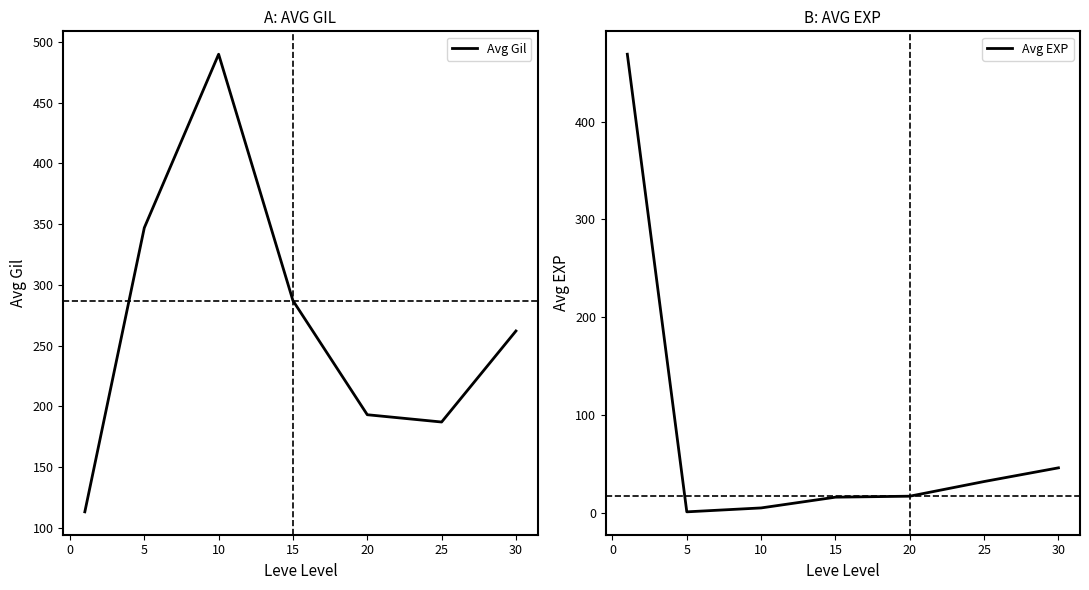

How many values in the Avg EXP series are below 17?

3